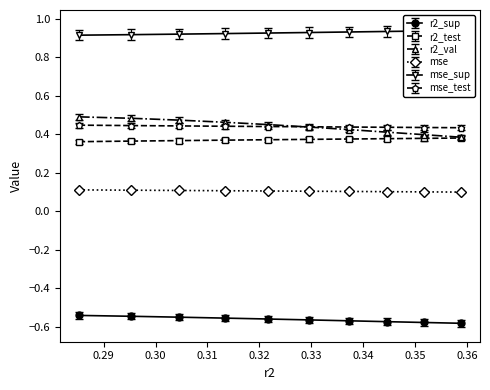

Count the number of data series in this chart.

6